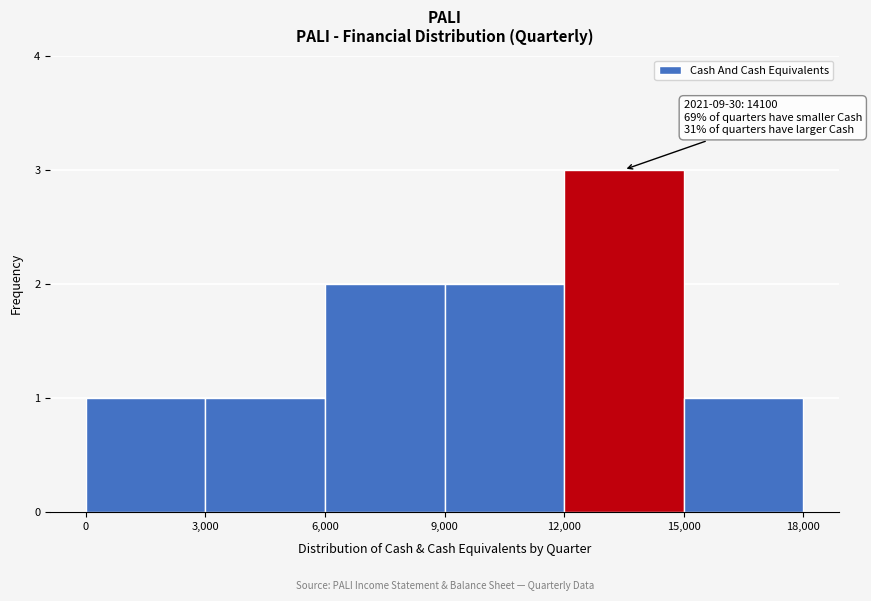

Over which range of the x-axis is the bar tallest?

12,000 to 15,000